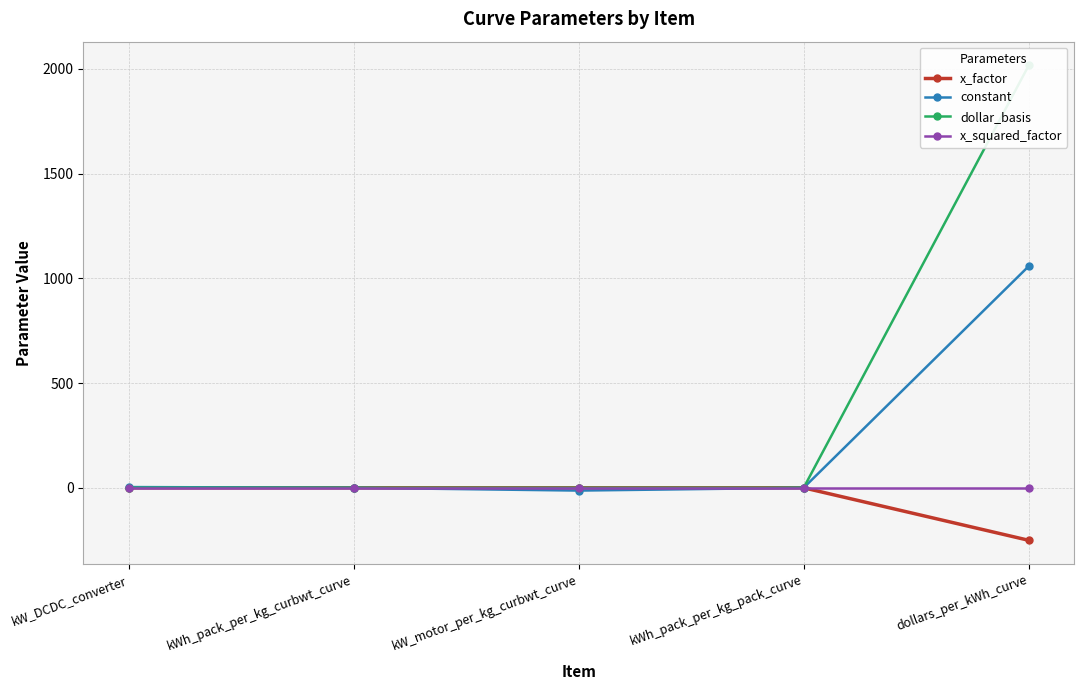

What is the spread (max minus min) of values at kWh_pack_per_kg_pack_curve?

0.1